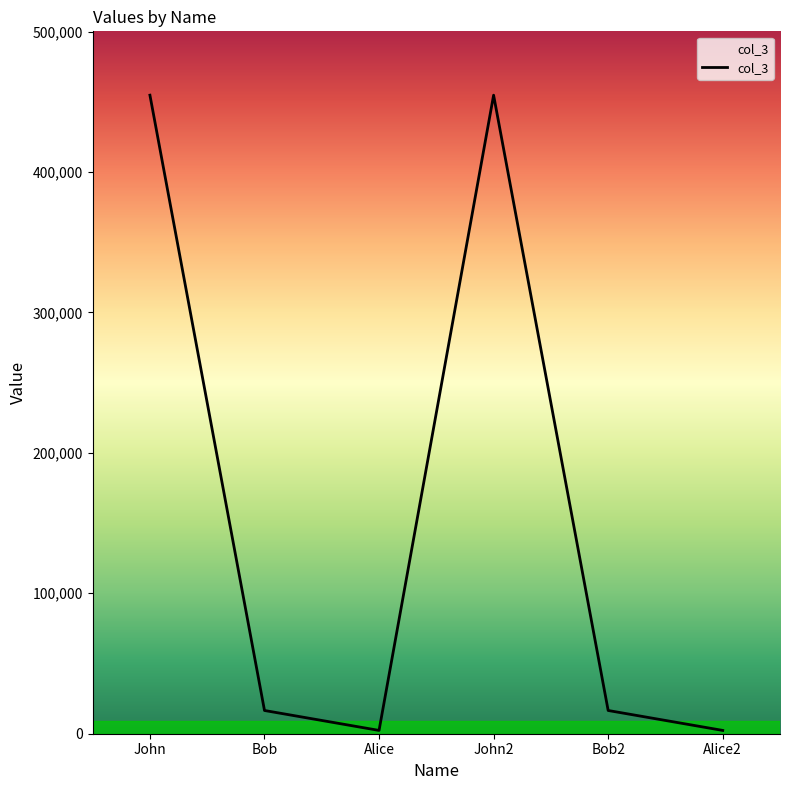

What is the average value?

157851